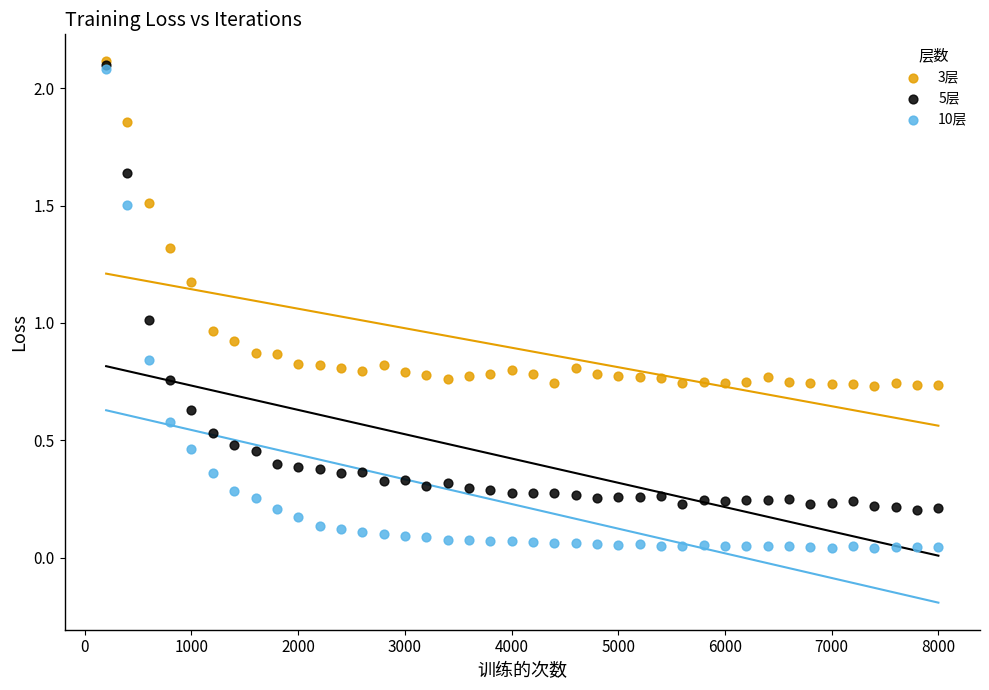

What are all the series names shown in the legend?

3层, 5层, 10层